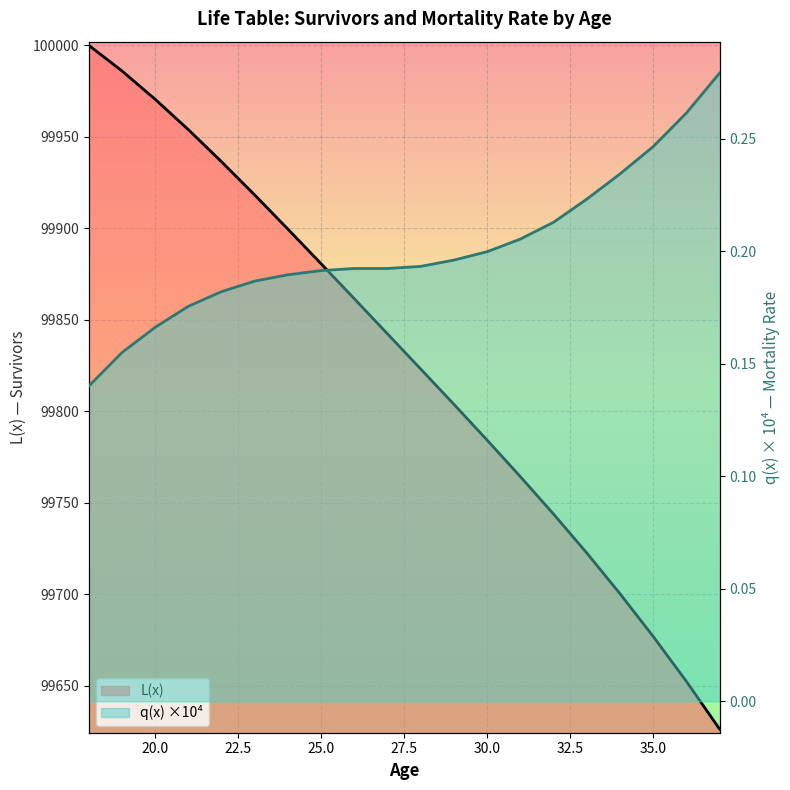

What is the lowest value of the q(x) ×10⁴ series?

0.1